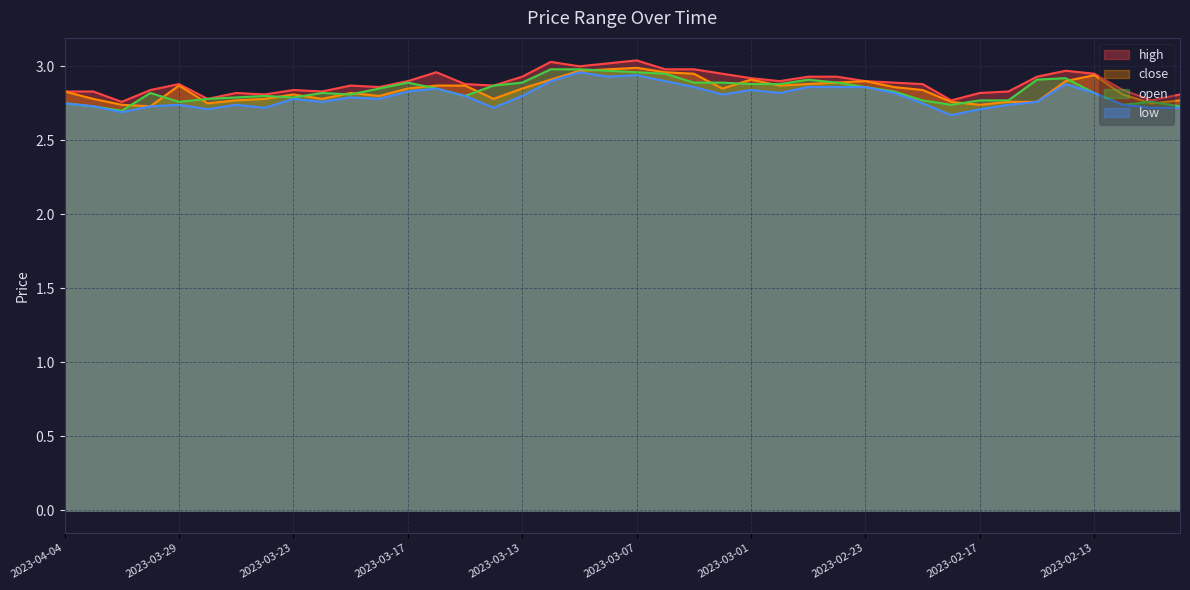

List the labels in order of close value, smallest first.

2023-03-30, 2023-03-31, 2023-02-17, 2023-03-28, 2023-02-09, 2023-02-20, 2023-02-16, 2023-02-15, 2023-03-27, 2023-02-08, 2023-04-03, 2023-03-24, 2023-03-22, 2023-03-14, 2023-03-20, 2023-03-23, 2023-02-10, 2023-03-21, 2023-04-04, 2023-02-21, 2023-03-17, 2023-03-13, 2023-03-02, 2023-02-22, 2023-03-29, 2023-03-16, 2023-03-15, 2023-02-28, 2023-02-27, 2023-02-24, 2023-02-23, 2023-02-14, 2023-03-10, 2023-03-01, 2023-02-13, 2023-03-03, 2023-03-06, 2023-03-09, 2023-03-08, 2023-03-07